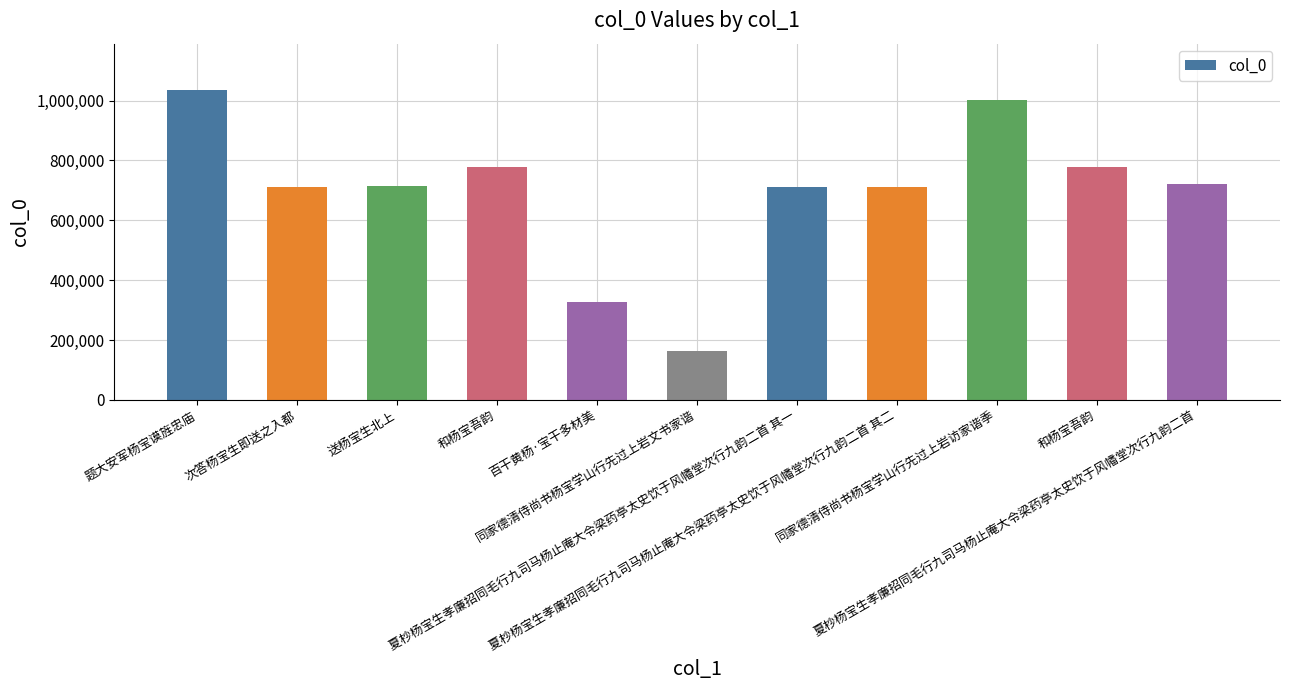

How many data points are less than 713086?

5